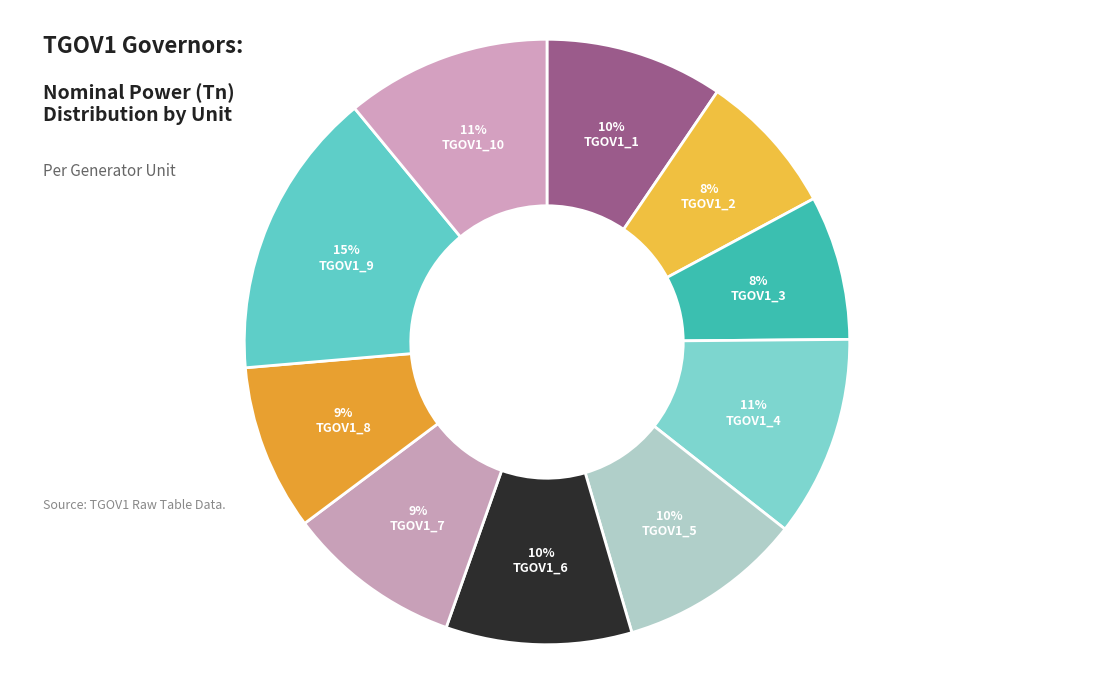

How many slices are in this pie chart?

10